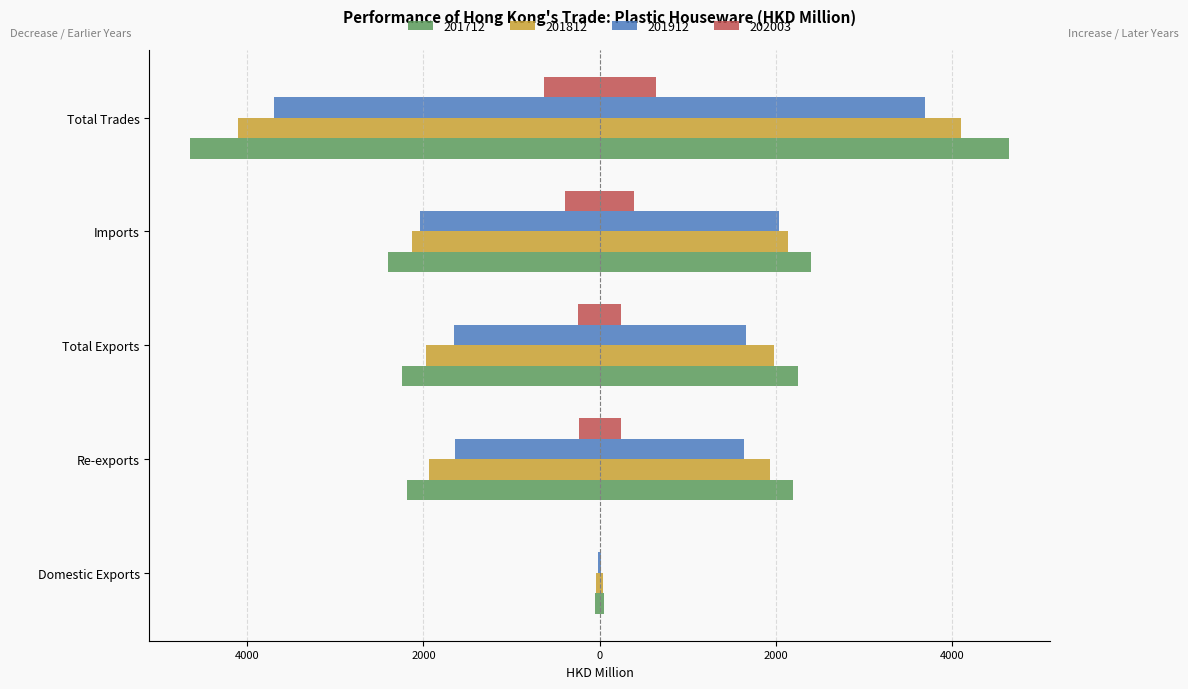

Is it true that 201912 (left/neg) equals -956.0 at Total Exports?

False